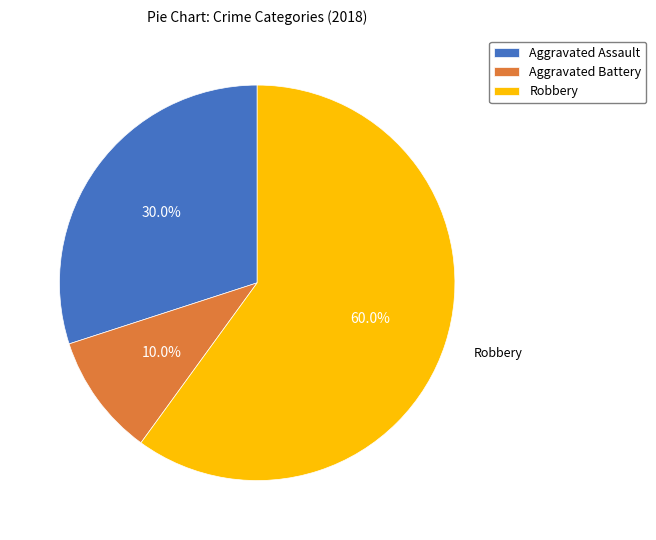

Approximately how many times larger is the value at Aggravated Assault compared to Aggravated Battery?

3.0